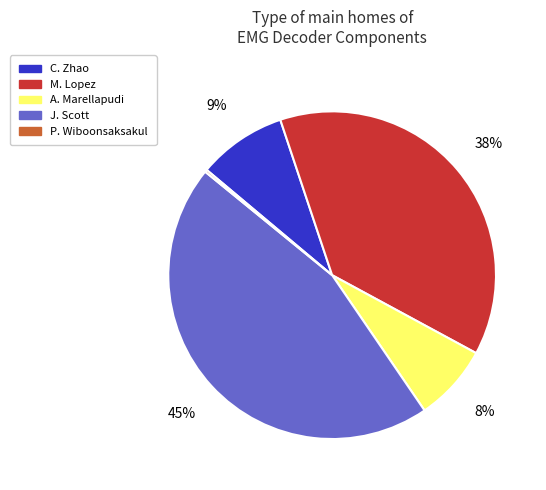

Which category has the biggest portion of the pie?

J. Scott